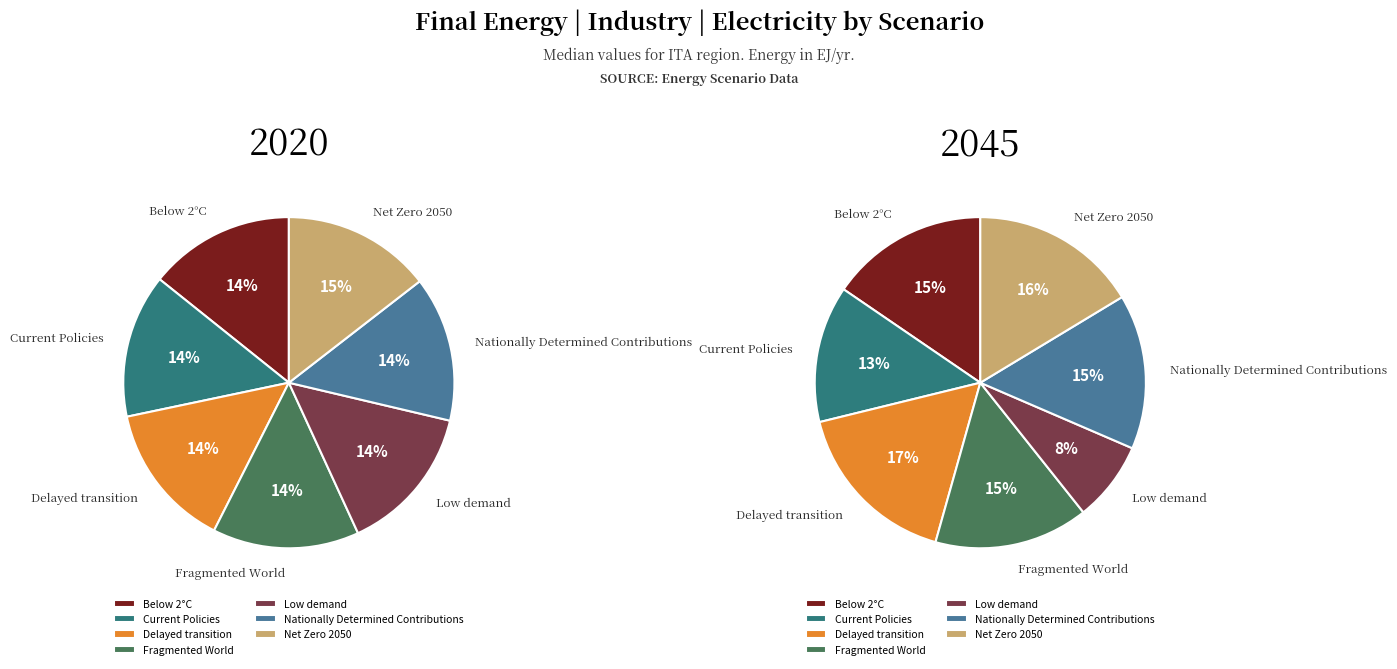

The Low demand slice represents 14% of the pie. True or false?

True